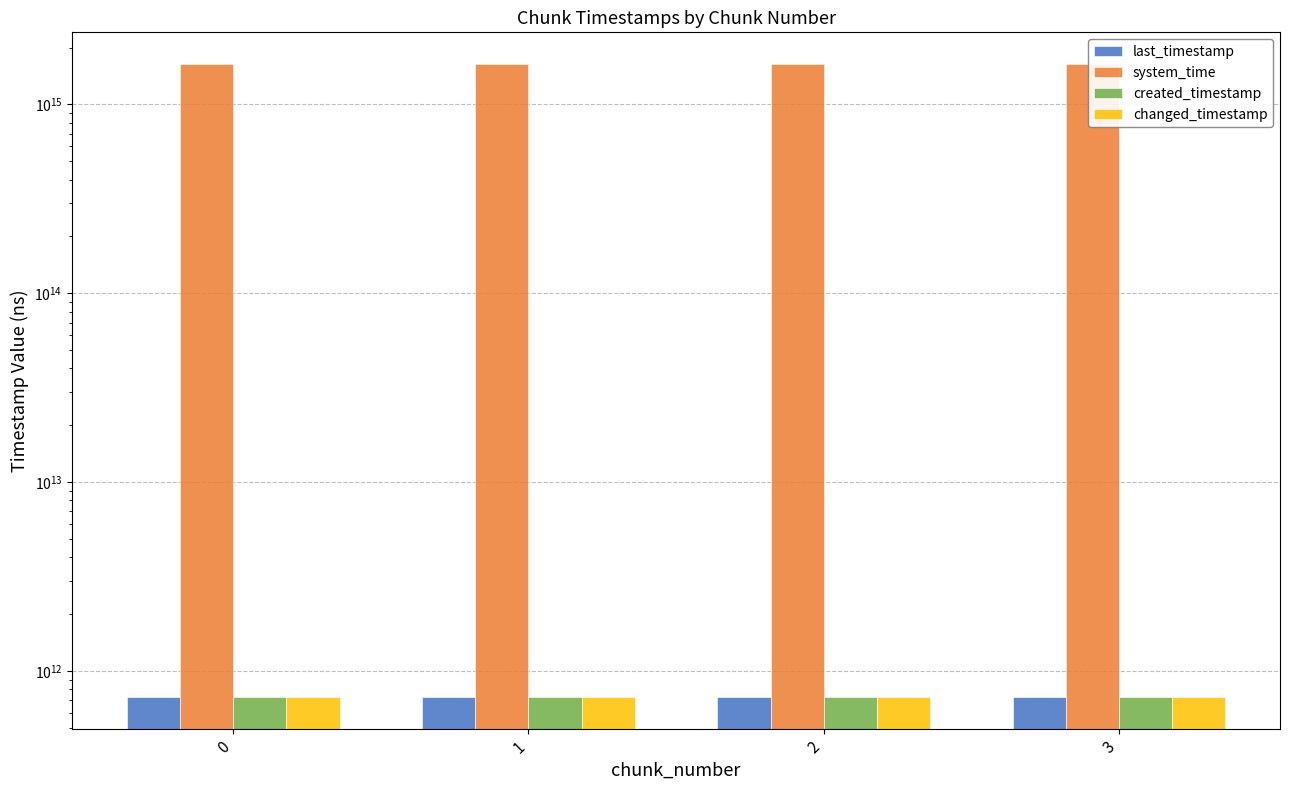

Reading left to right, extract all data points from this chart.

last_timestamp: 0=728014216729	1=728784956179	2=729553780997	3=729872291924
system_time: 0=1638650201796860	1=1638650210130336	2=1638650222956070	3=1638650235791804
created_timestamp: 0=727462130442	1=728046335995	2=728816223124	3=729586084266
changed_timestamp: 0=728014216729	1=728784956179	2=729553780997	3=729872291924